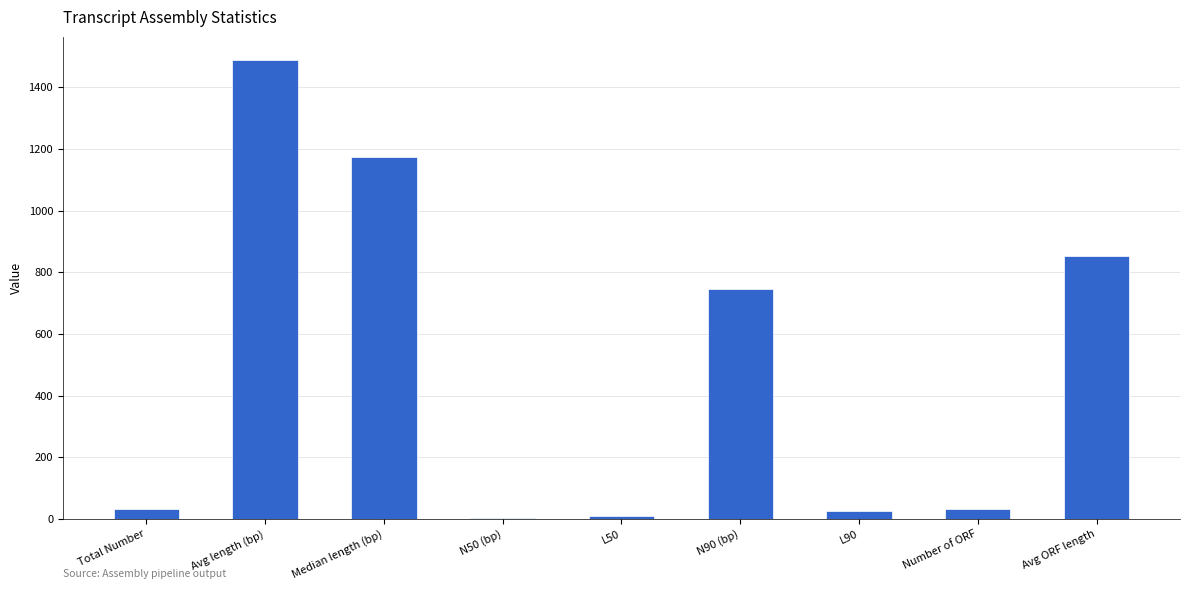

How many series are shown in this chart?

1